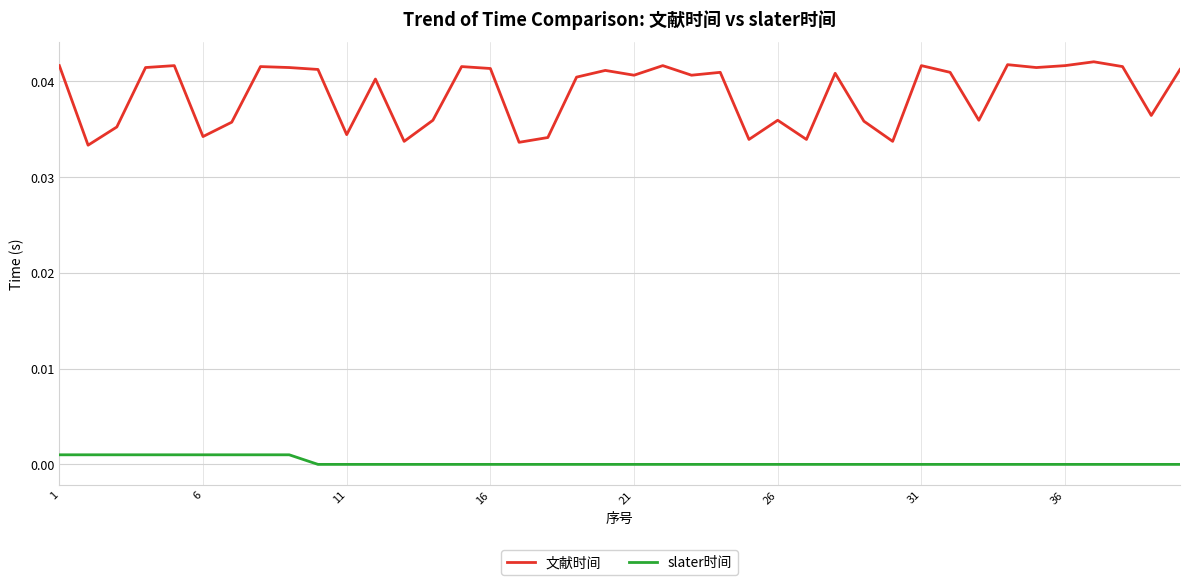

List the series in order of their overall mean, lowest first.

slater时间, 文献时间